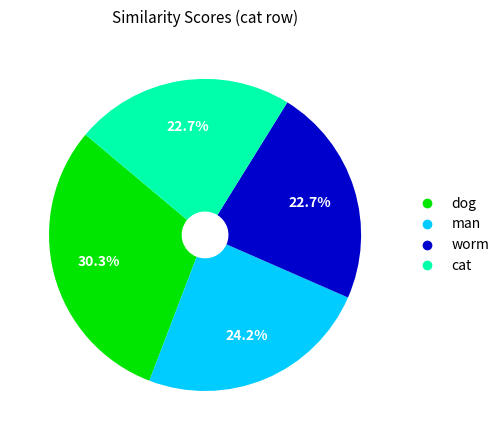

To the nearest percent, what is the average slice percentage?

25%